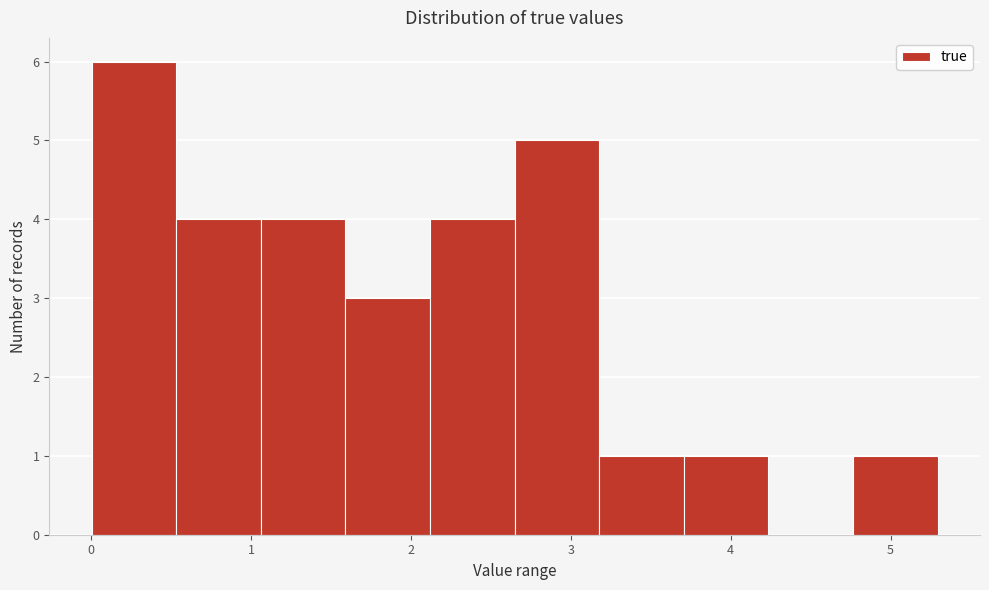

Reading left to right, transcribe this chart: for each bar, give the range it covers on the x-axis and its height. Neither the bar edges nor the heights are printed on the chart, so give them approximately, as read against the axes.

0.0 to 0.5: 6
0.5 to 1.1: 4
1.1 to 1.6: 4
1.6 to 2.1: 3
2.1 to 2.6: 4
2.6 to 3.2: 5
3.2 to 3.7: 1
3.7 to 4.2: 1
4.2 to 4.8: 0
4.8 to 5.3: 1